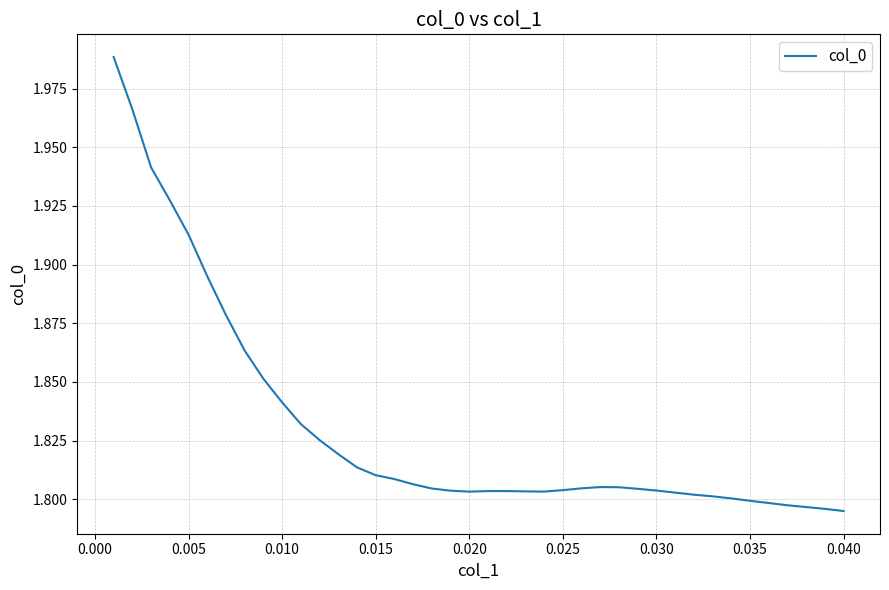

Which has a higher value, 0.035 or 0.040?

0.035